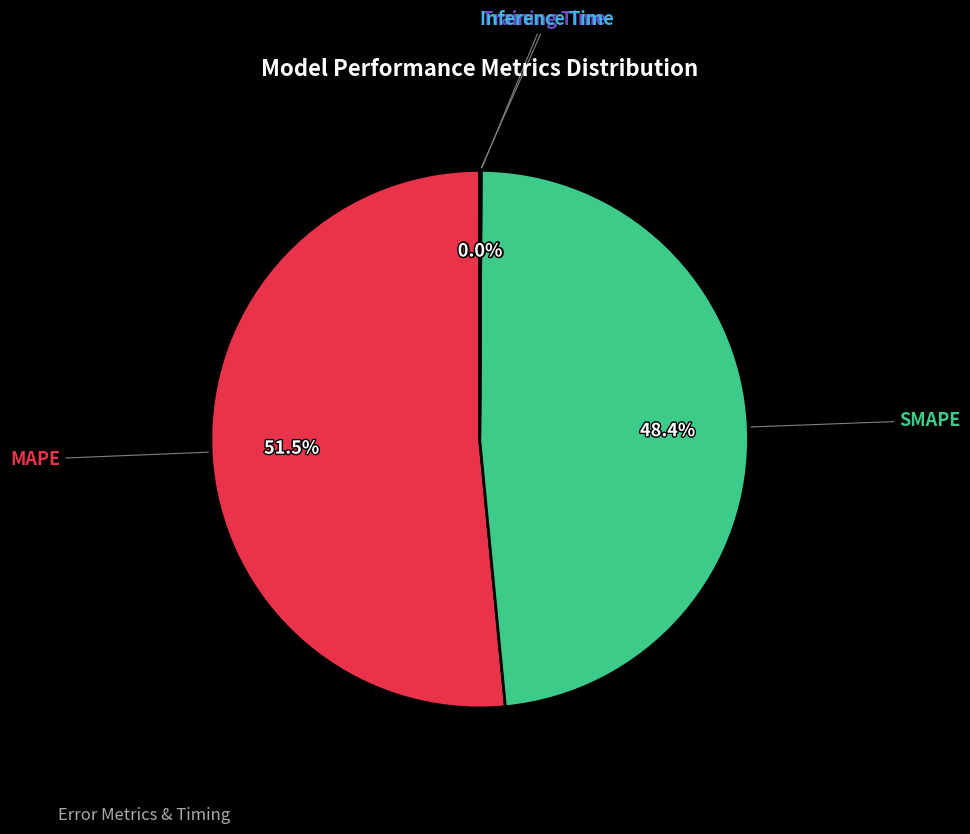

Does any single category account for the majority?

Yes